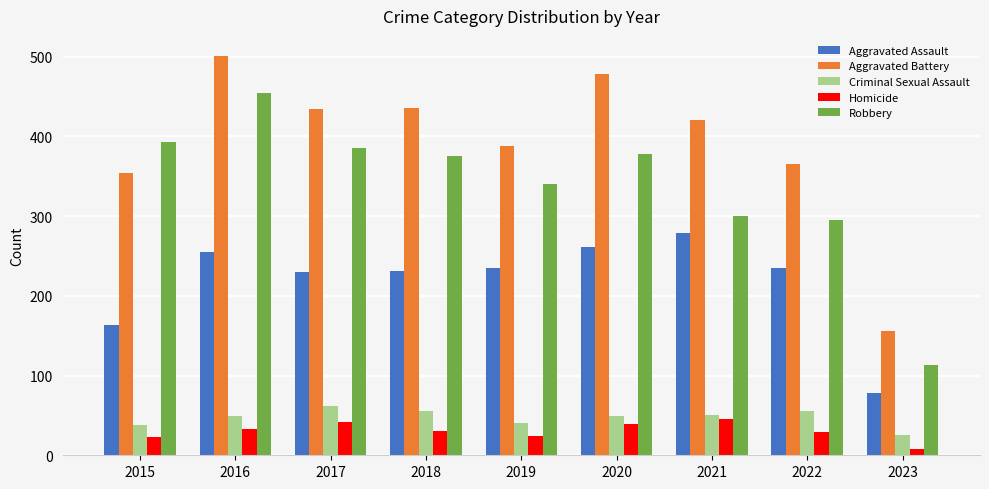

What is the difference between the maximum and second lowest values in the Aggravated Assault series?

116